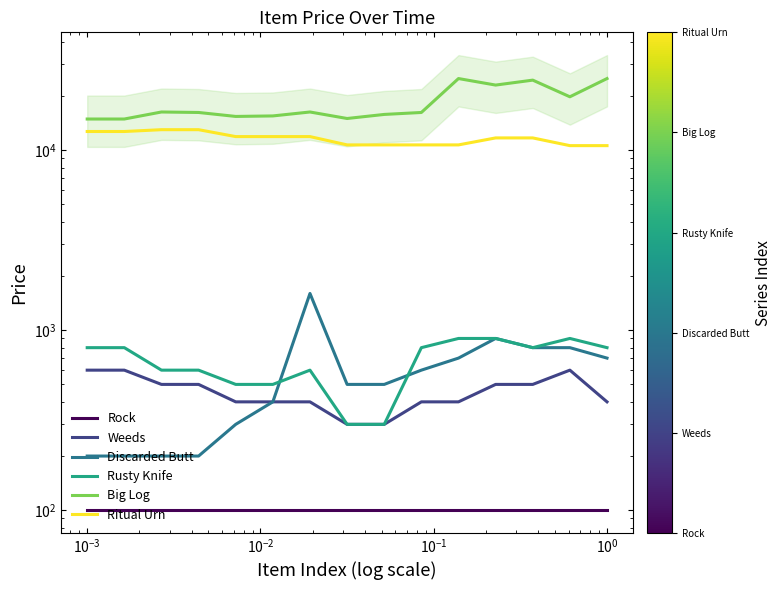

What is the average value of the Rusty Knife series?

673